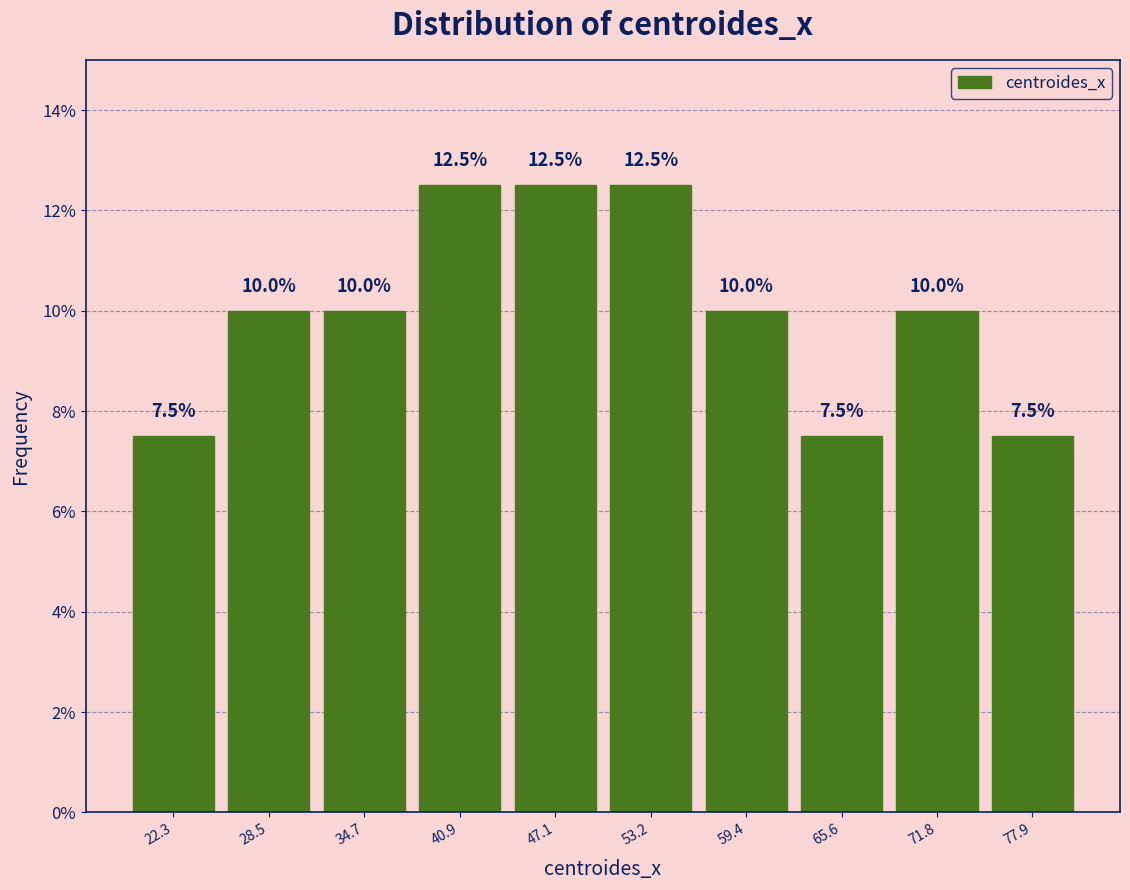

What is the height of the bar covering 32 to 38 on the x-axis? The bar edges are not printed on the chart, so give them approximately, as read against the axis.

10.0